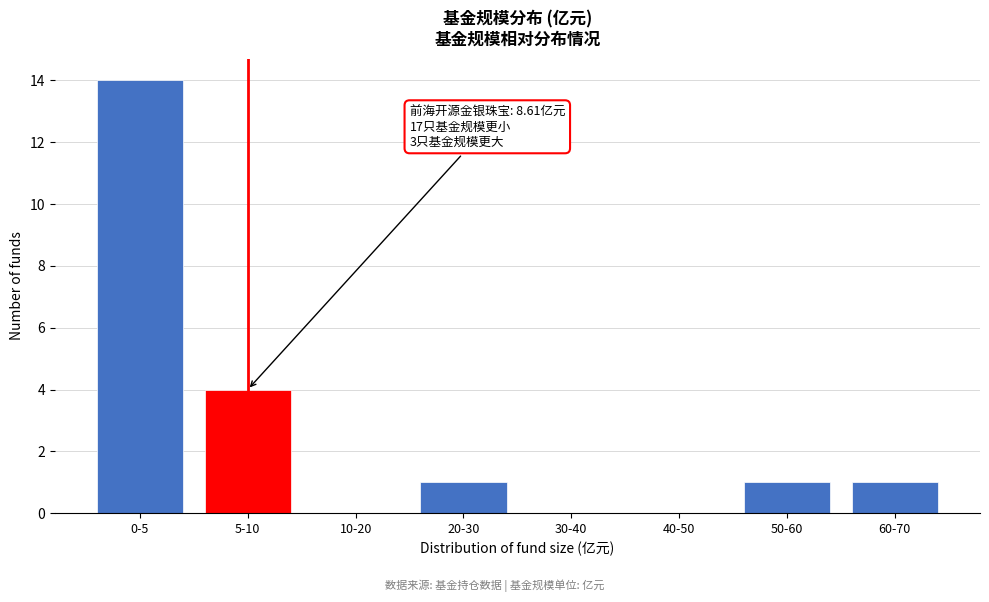

Reading left to right, transcribe all the data shown in this chart.

0-5=14	5-10=4	10-20=0	20-30=1	30-40=0	40-50=0	50-60=1	60-70=1